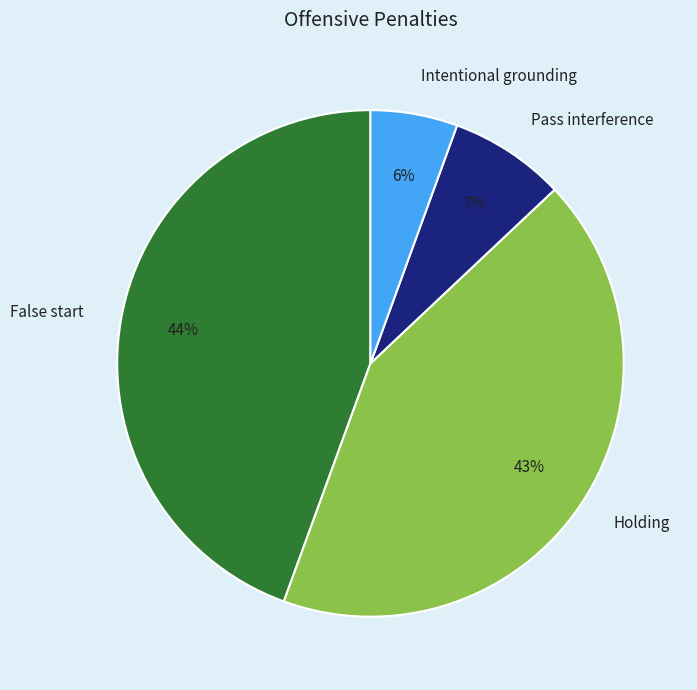

What percentage is the Holding slice, to the nearest percent?

43%